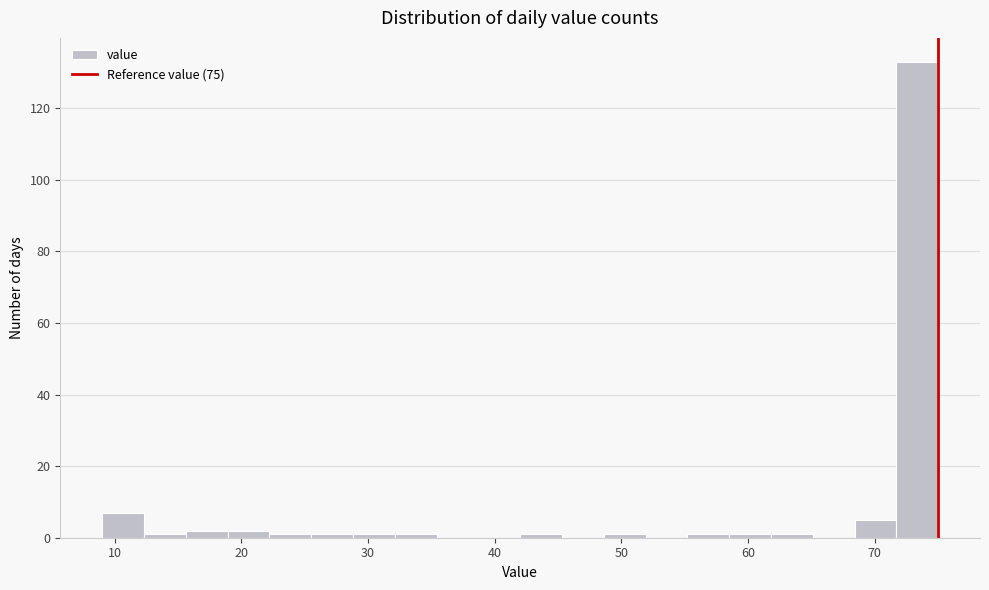

Read against the x-axis, roughly where is the centre of the tallest bar?

73